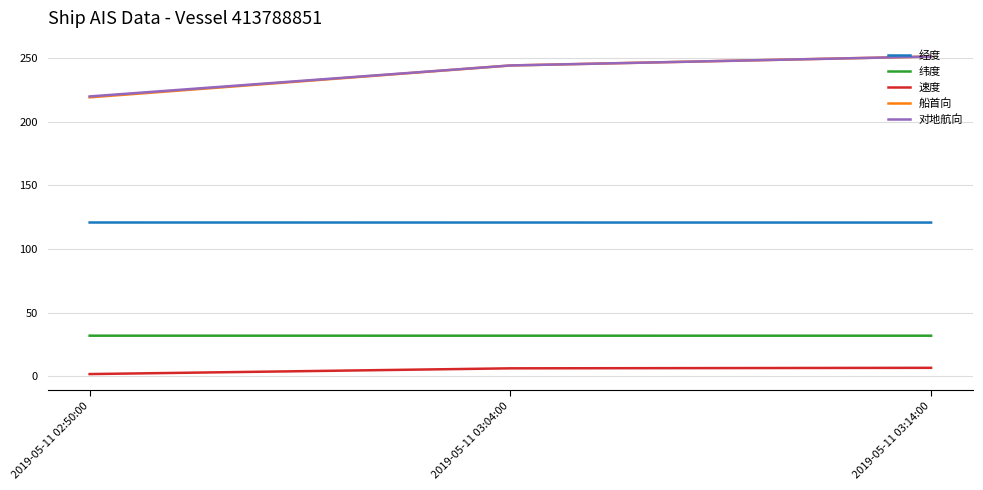

At which label does 纬度 first exceed 32?

2019-05-11 02:50:00